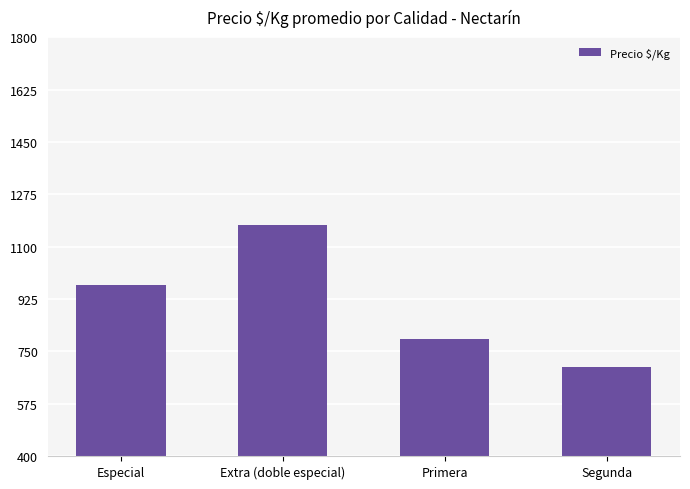

What is the label of the 4th bar from the left?

Segunda